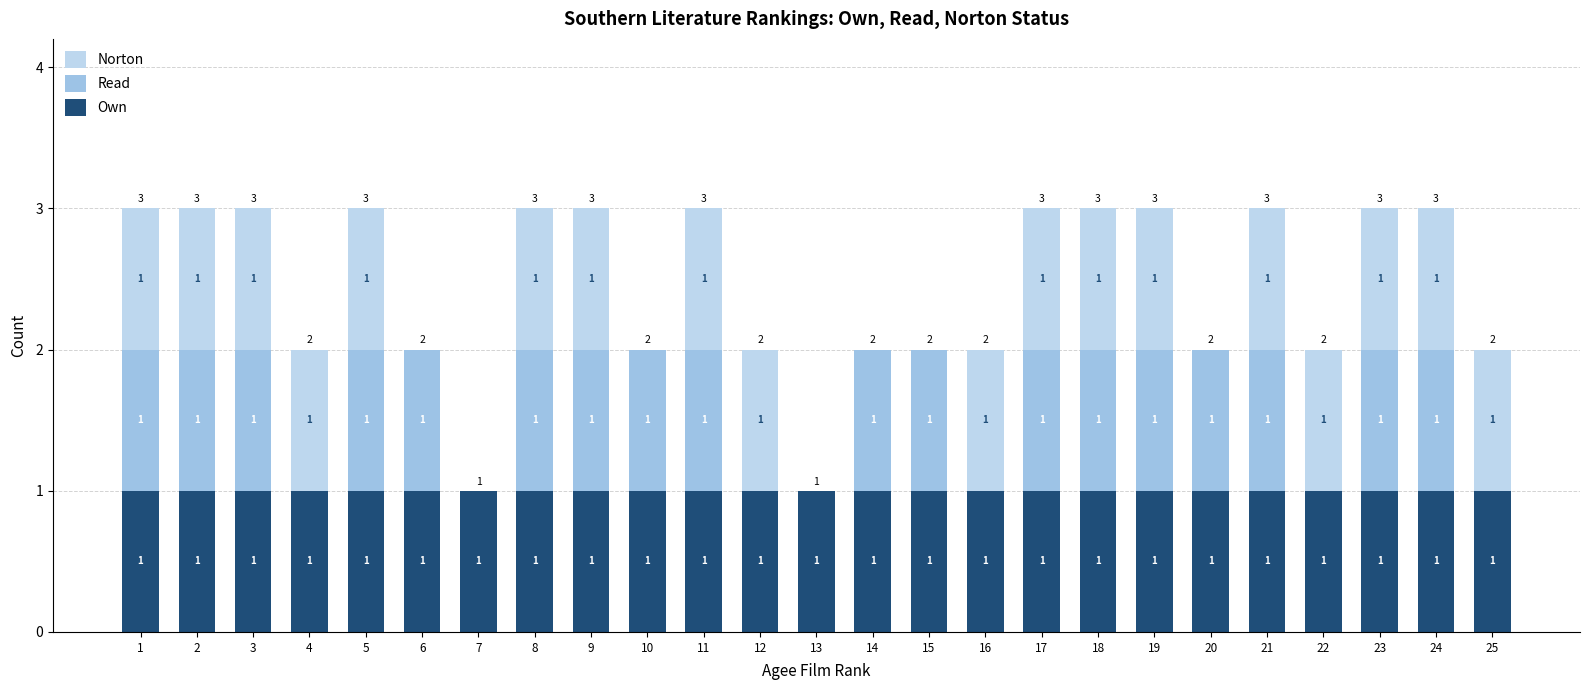

How many data points does each series have?

25